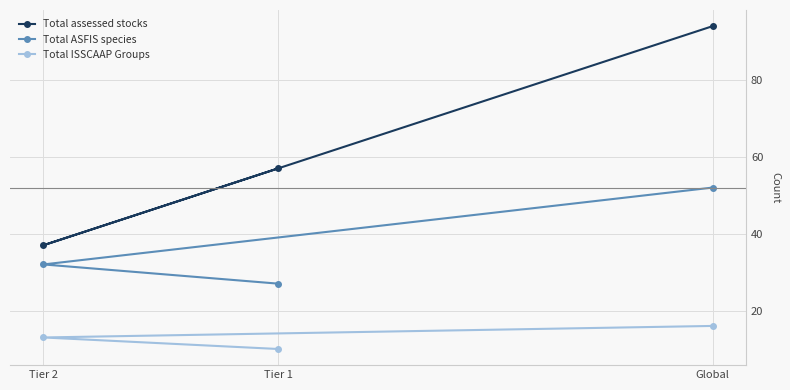

List the series in order of their overall mean, lowest first.

Total ISSCAAP Groups, Total ASFIS species, Total assessed stocks